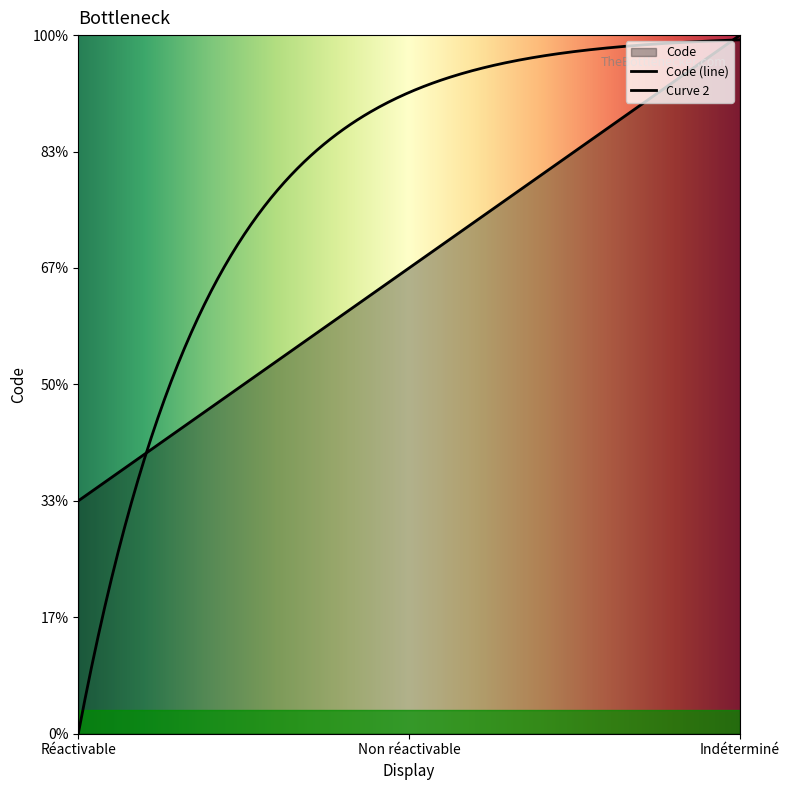

What is the greatest value displayed?

3